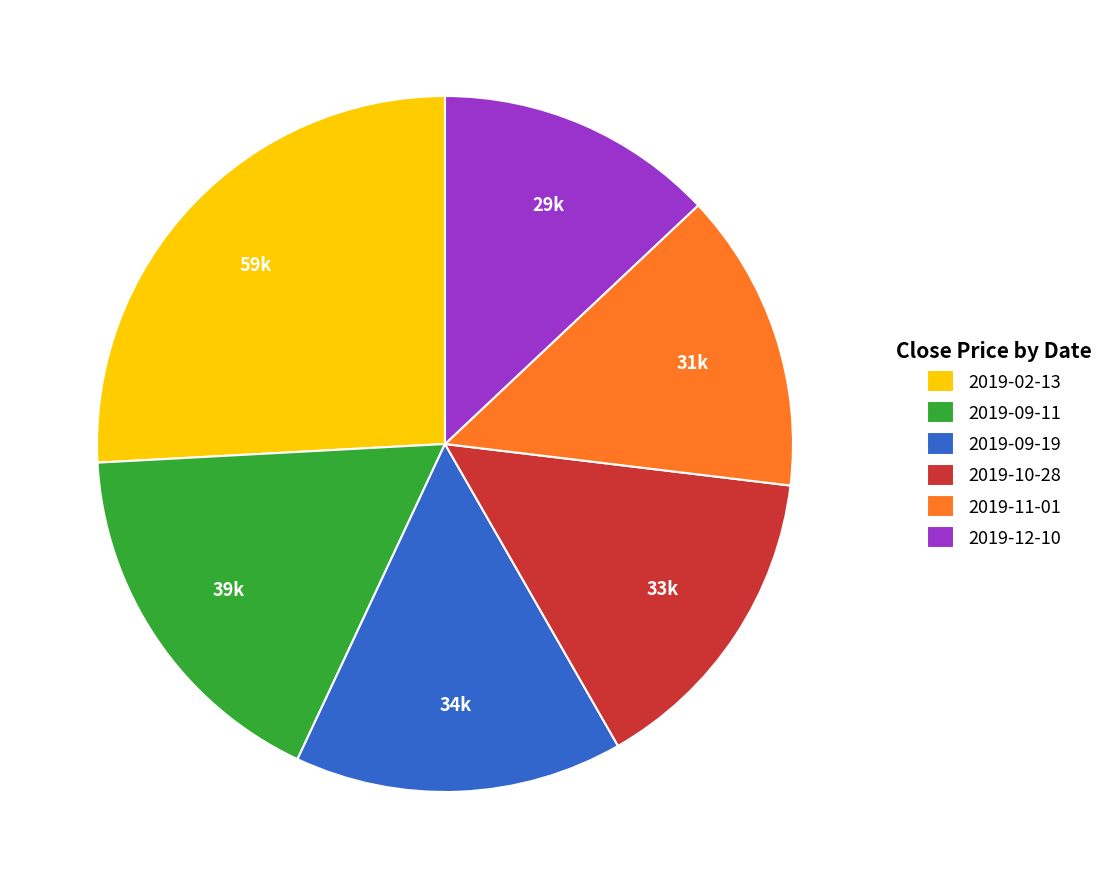

Is there a majority slice in this chart?

No